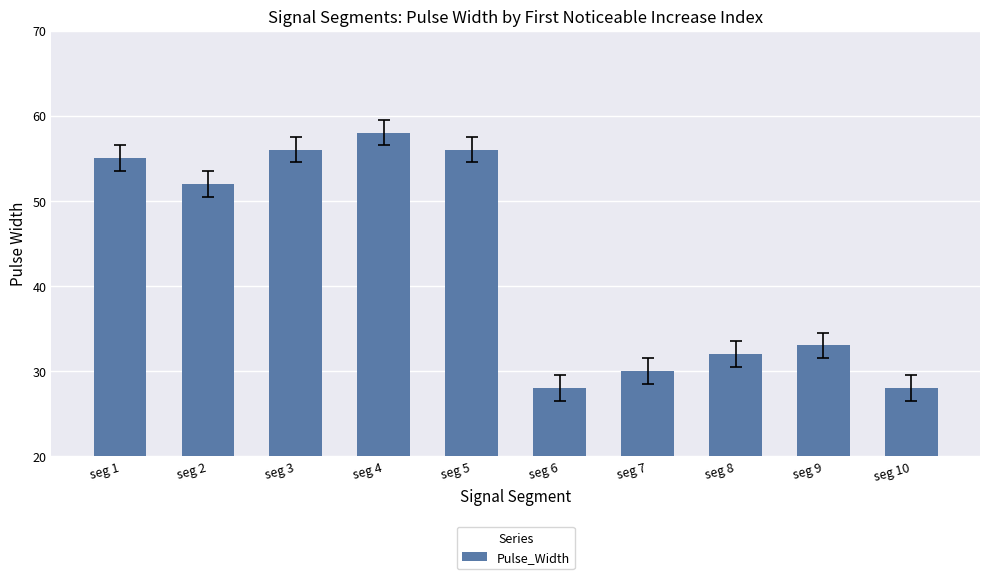

What is the difference between the maximum and minimum values?

30